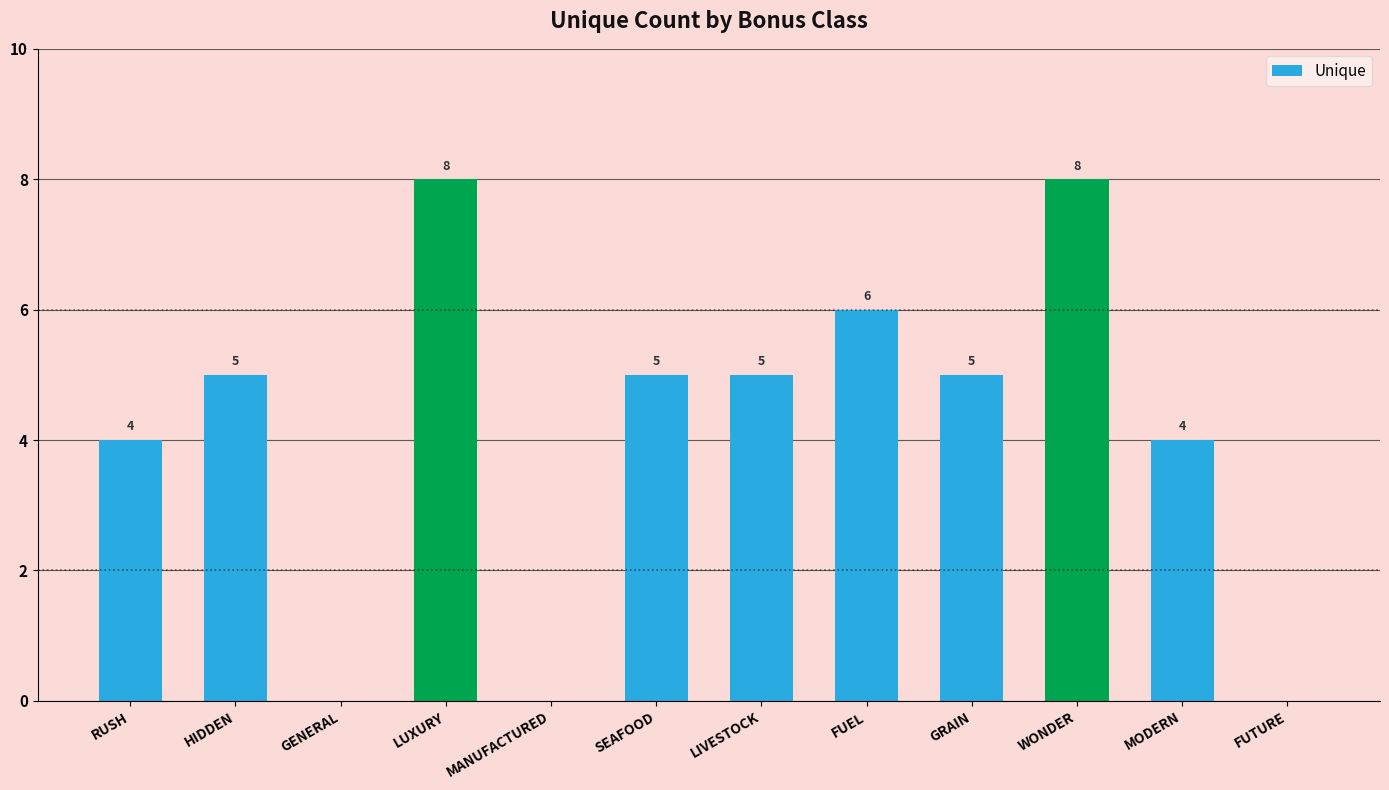

Is it true that the value at FUTURE is -3?

False